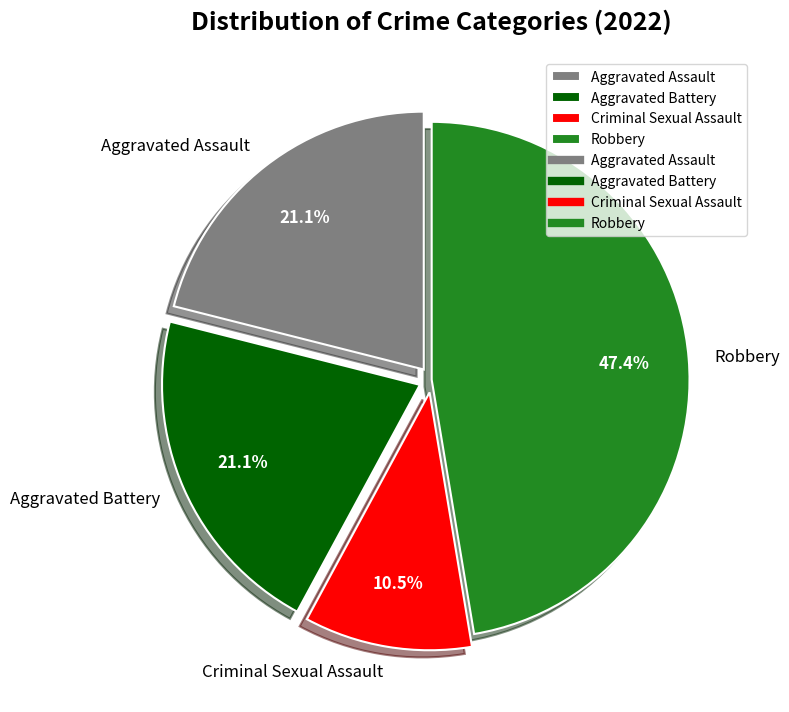

Is there a majority slice in this chart?

No